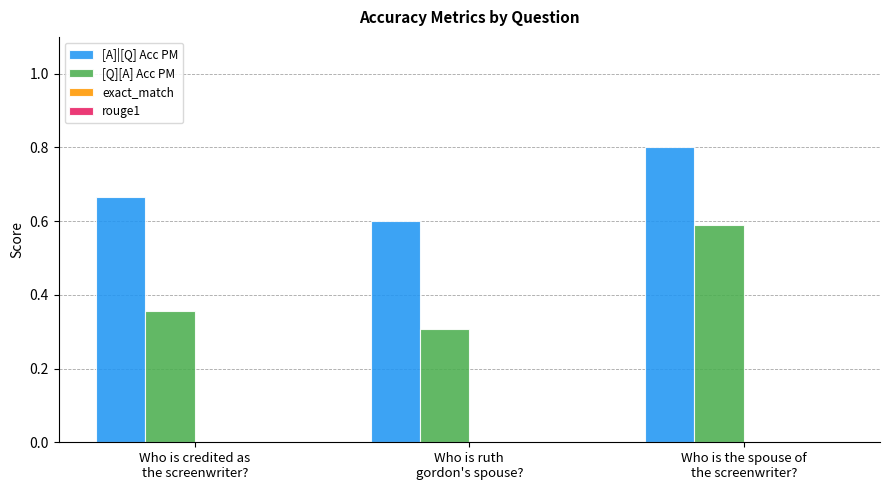

What is the difference between the highest and lowest values at Who is the spouse of
the screenwriter??

0.2